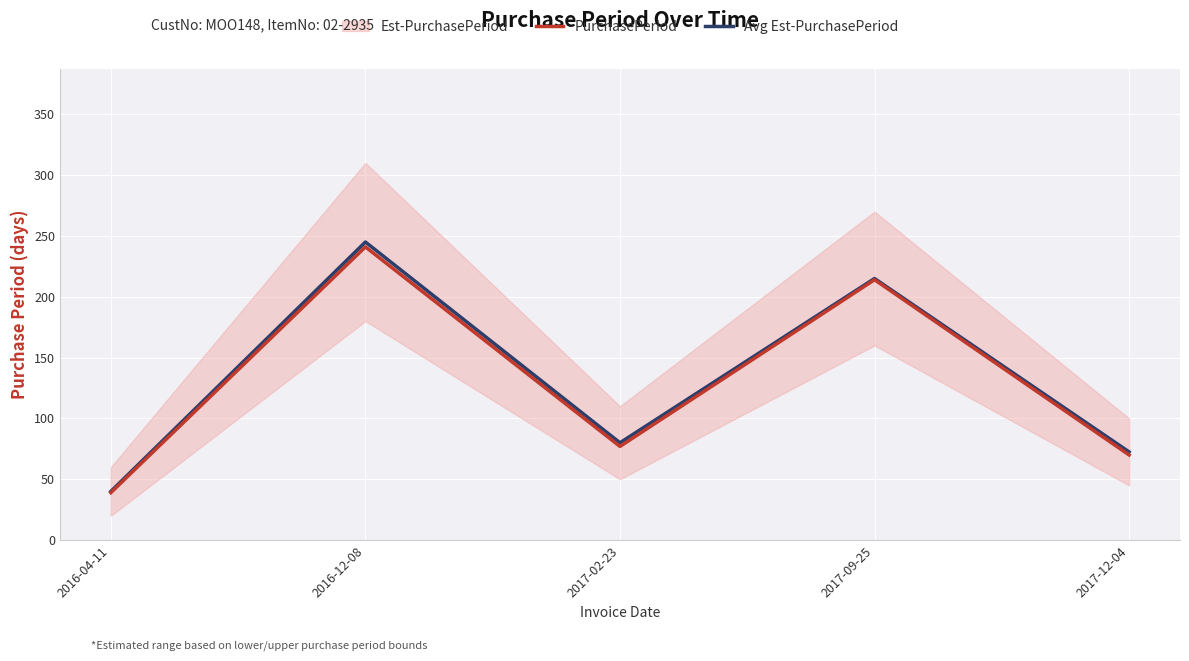

How many lines are shown in the chart?

2